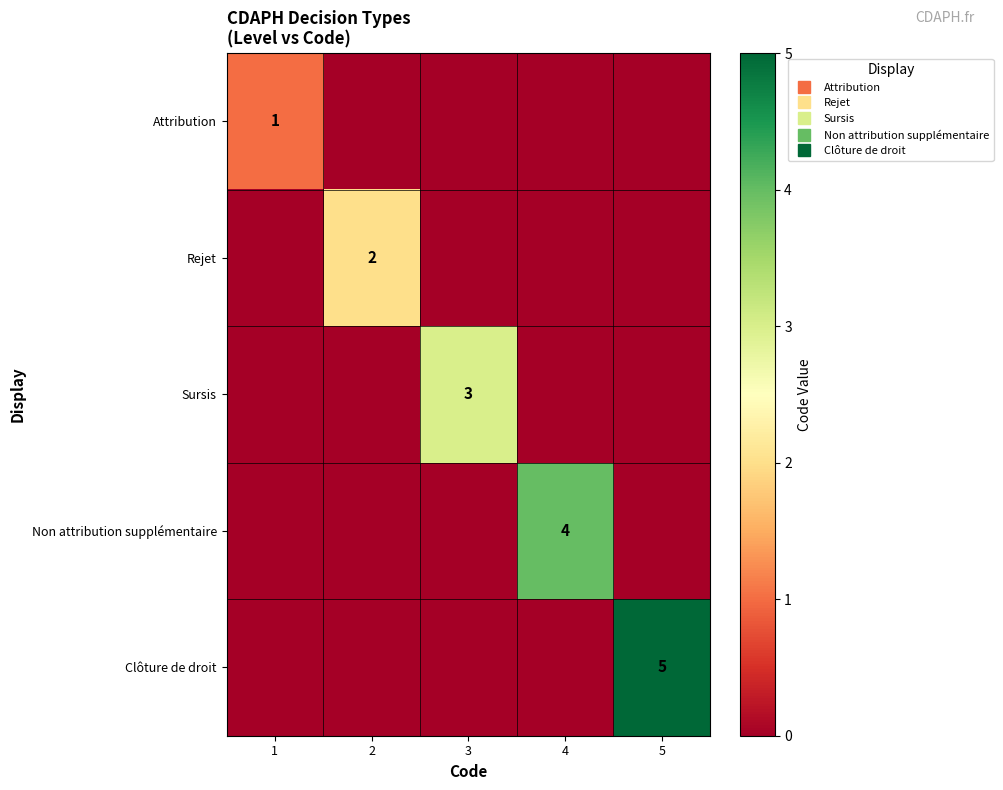

Rank the categories by Sursis value from lowest to highest.

1, 2, 4, 5, 3